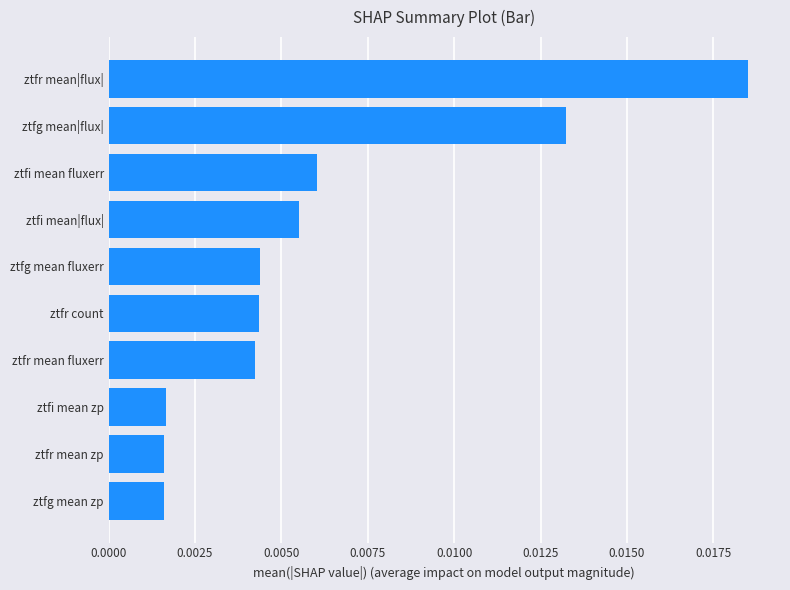

Between ztfr mean|flux| and ztfr mean fluxerr, which is larger?

ztfr mean|flux|